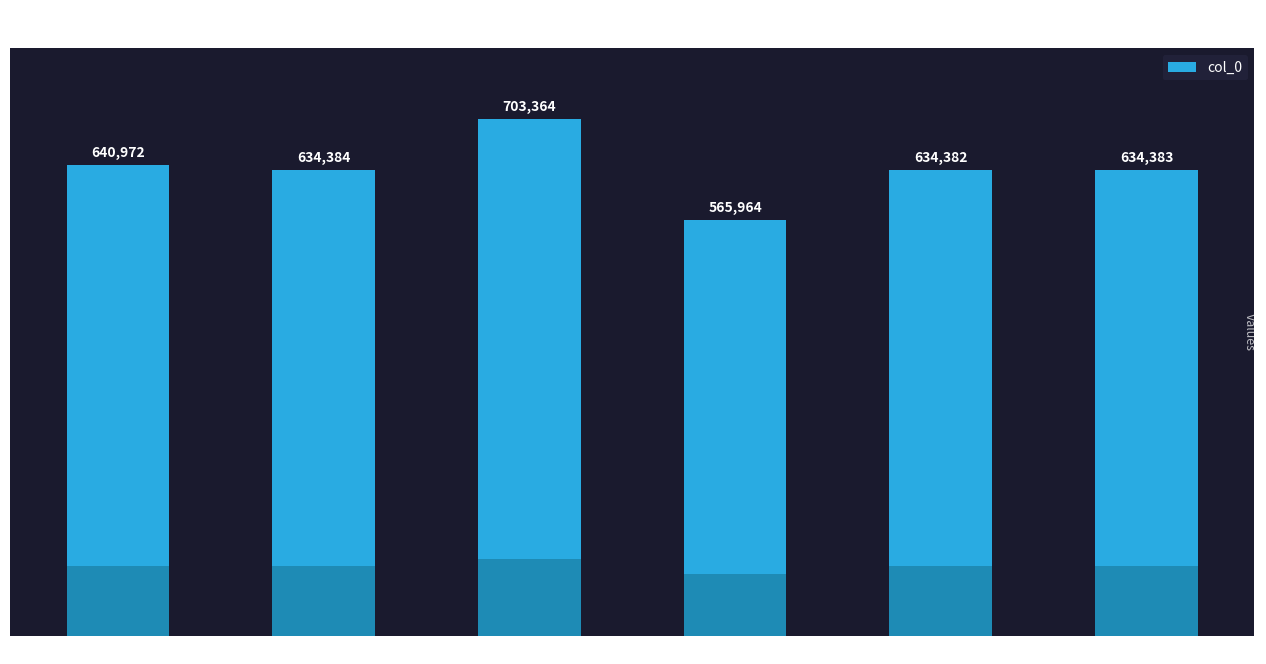

How many bars are there in total?

6